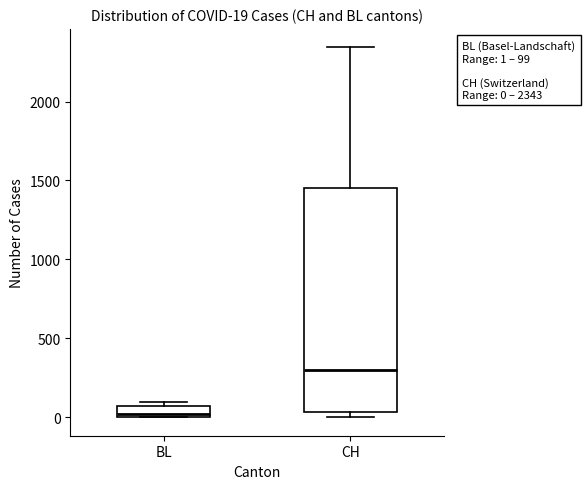

Comparing the boxes themselves (not the whiskers), which one is the tallest?

CH